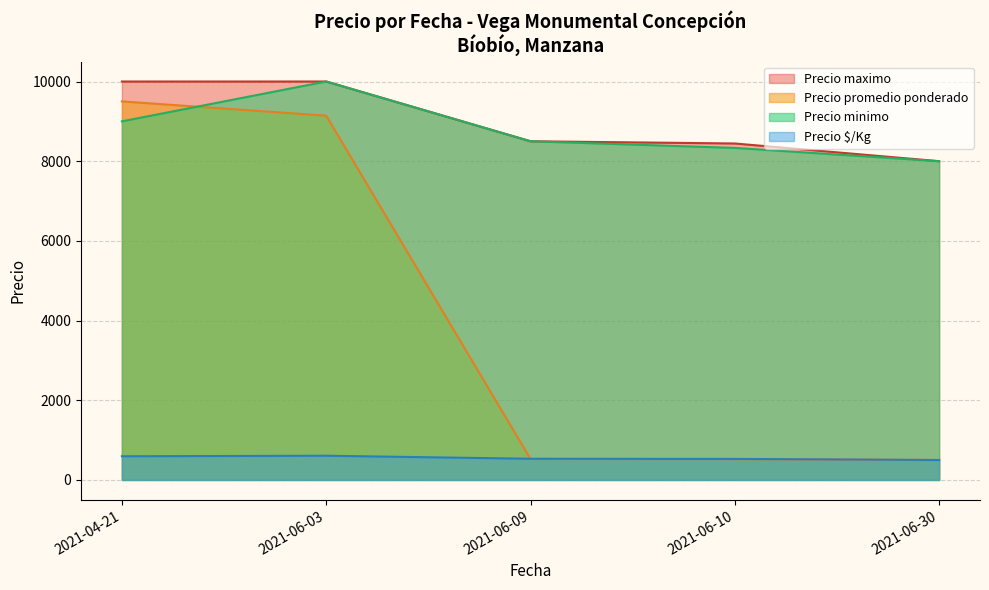

What is the minimum value for Precio minimo?

8000.0